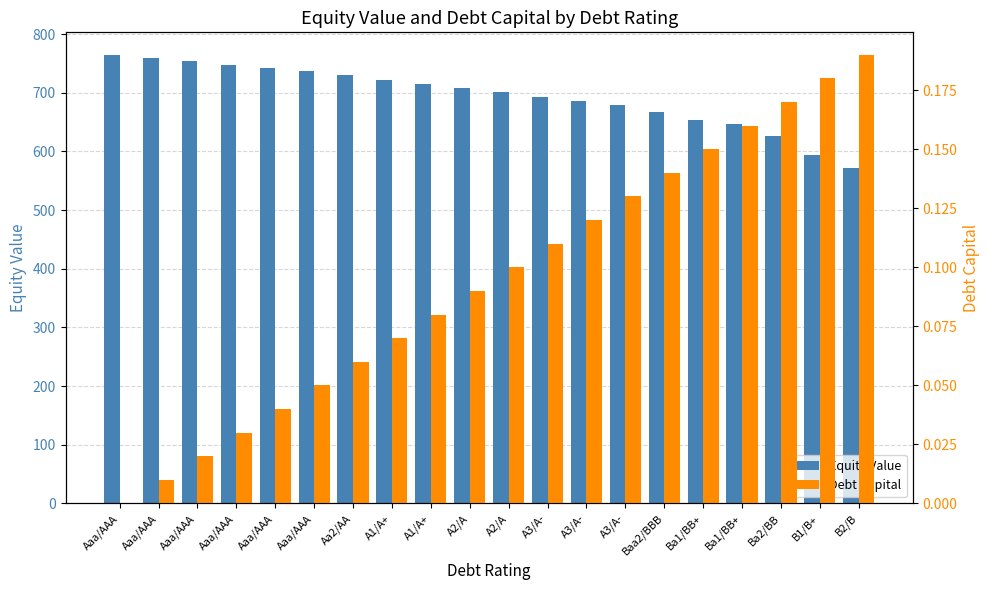

List the series in order of their peak value, lowest first.

Debt Capital, Equity Value